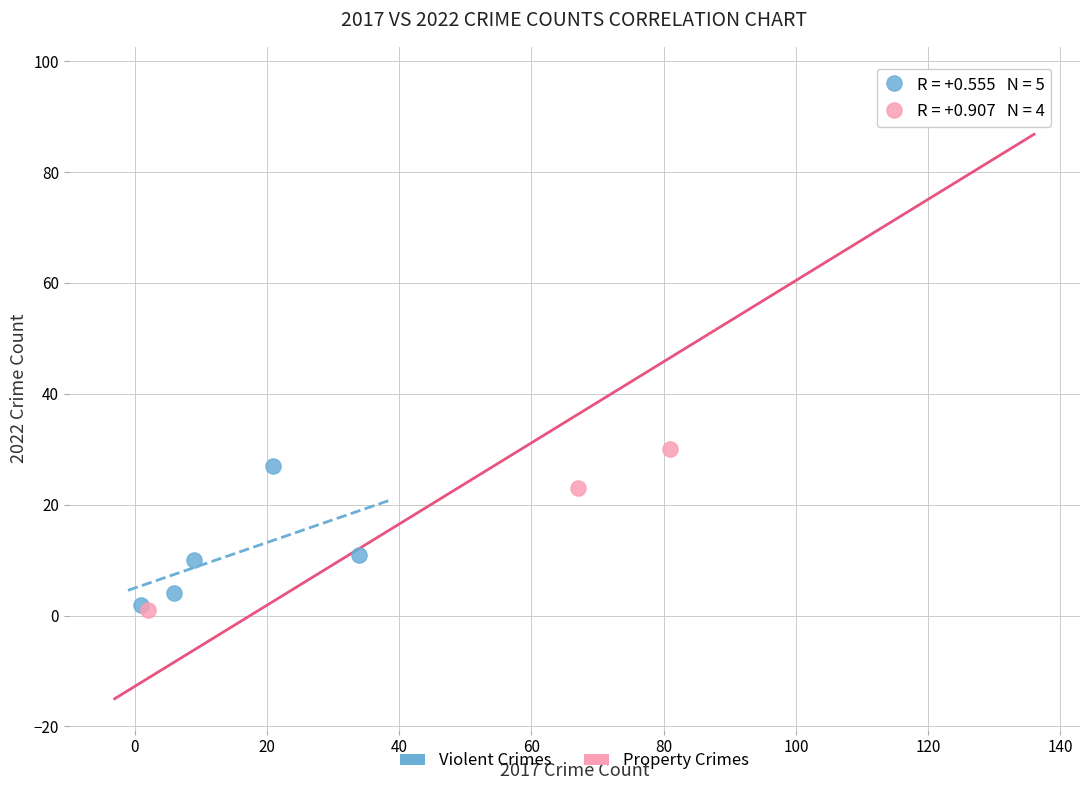

Which series reaches the maximum Y coordinate?

Property Crimes